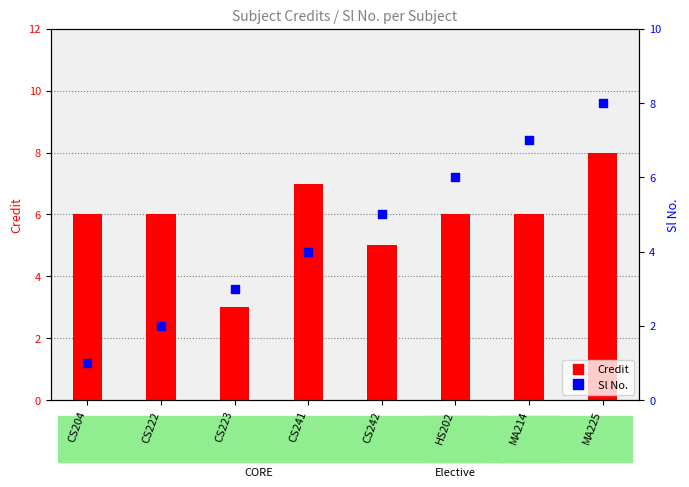

What is the total value across all series at HS202?

12